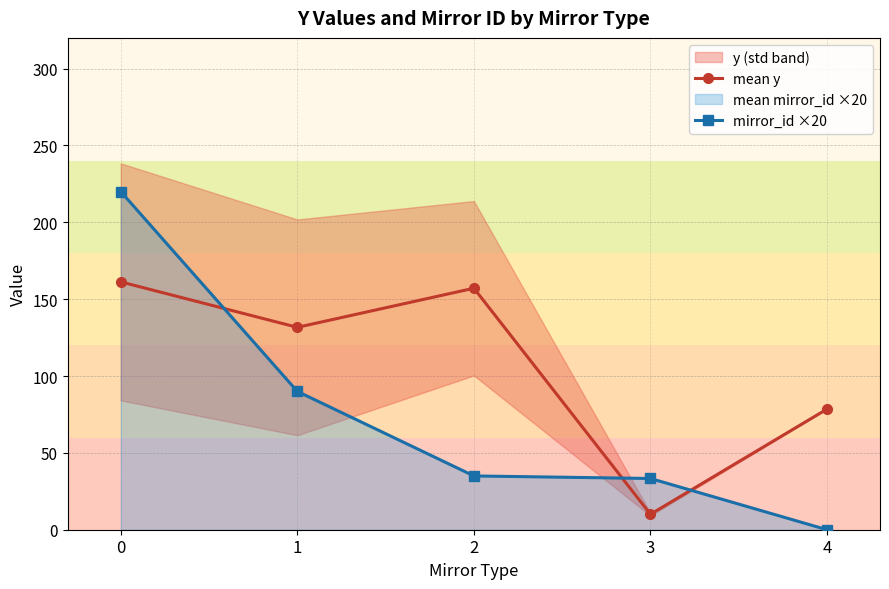

What is the difference between the highest and lowest values at 4?

78.5